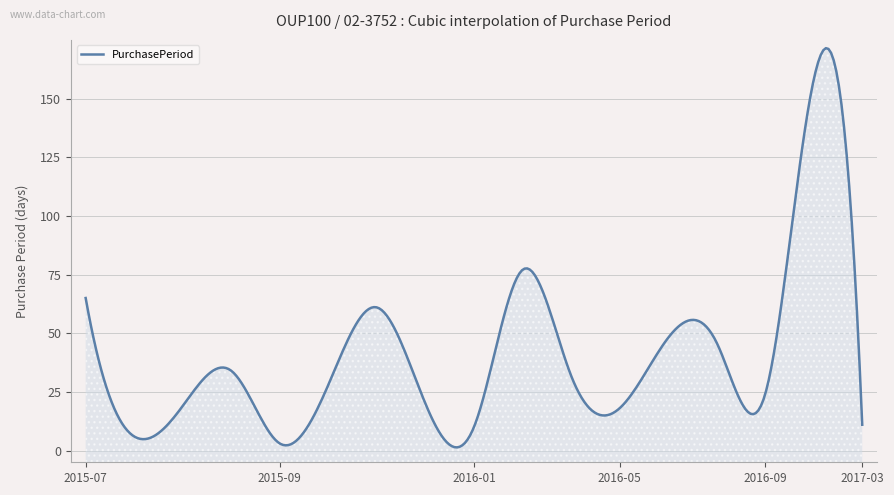

Rank the categories by value from highest to lowest.

2017-02-20, 2016-03-31, 2015-07-17, 2015-12-15, 2016-07-07, 2016-08-22, 2015-09-14, 2016-05-02, 2015-10-15, 2016-09-15, 2016-01-04, 2015-08-11, 2016-05-20, 2017-03-03, 2016-01-14, 2015-07-23, 2015-09-17